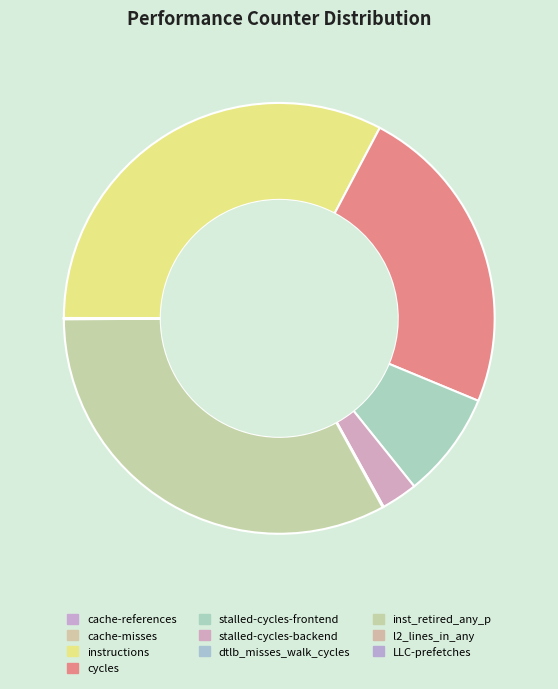

How many slices are in this pie chart?

10